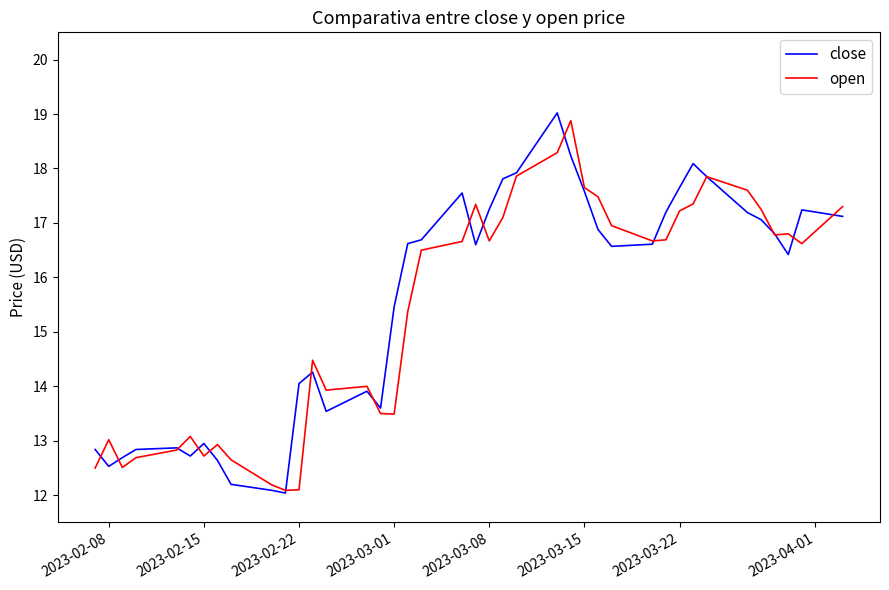

What is the difference between the maximum and second lowest values in the close series?

6.9